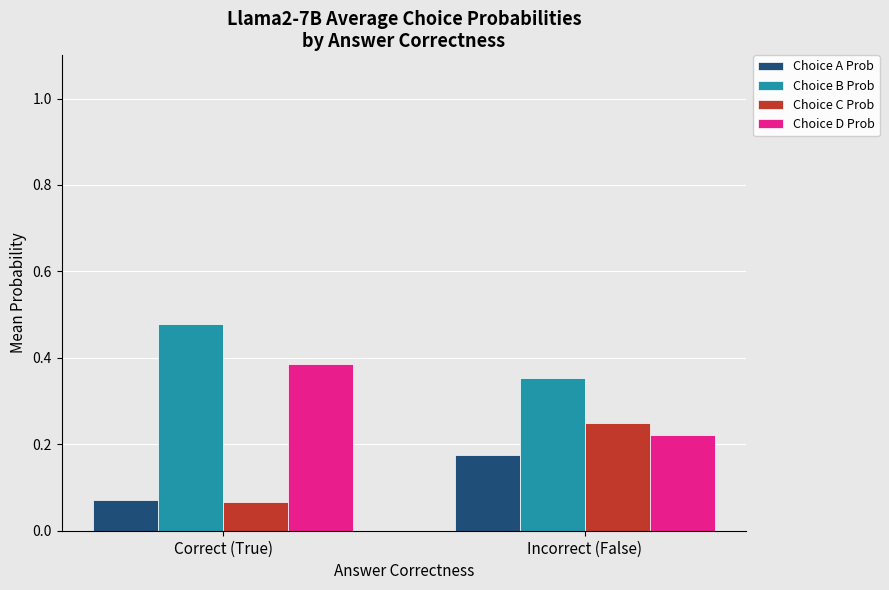

What is the total value across all series at Incorrect (False)?

1.0